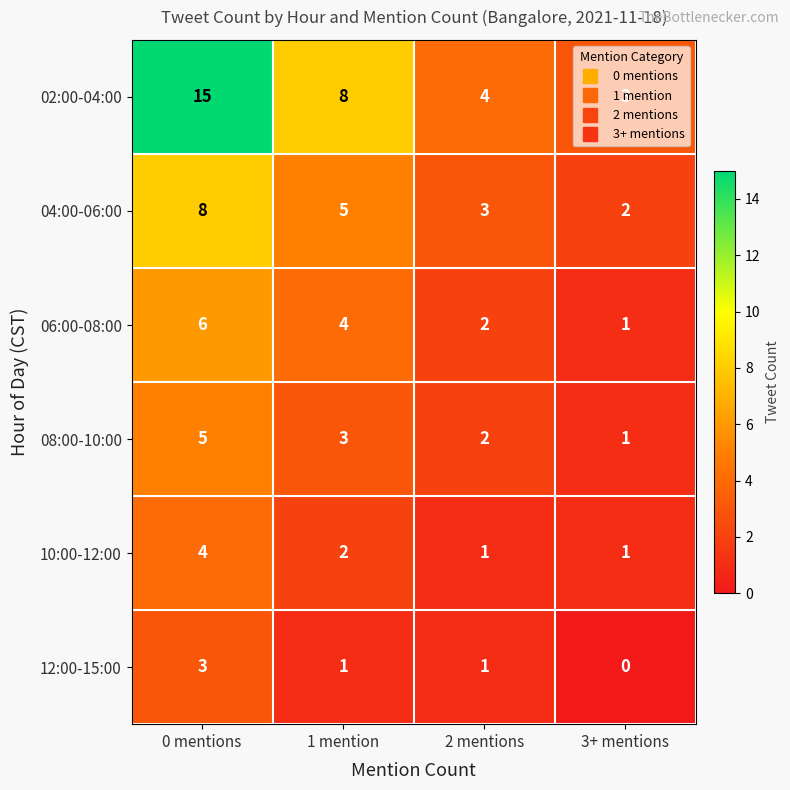

What is the spread (max minus min) of values at 3+ mentions?

3